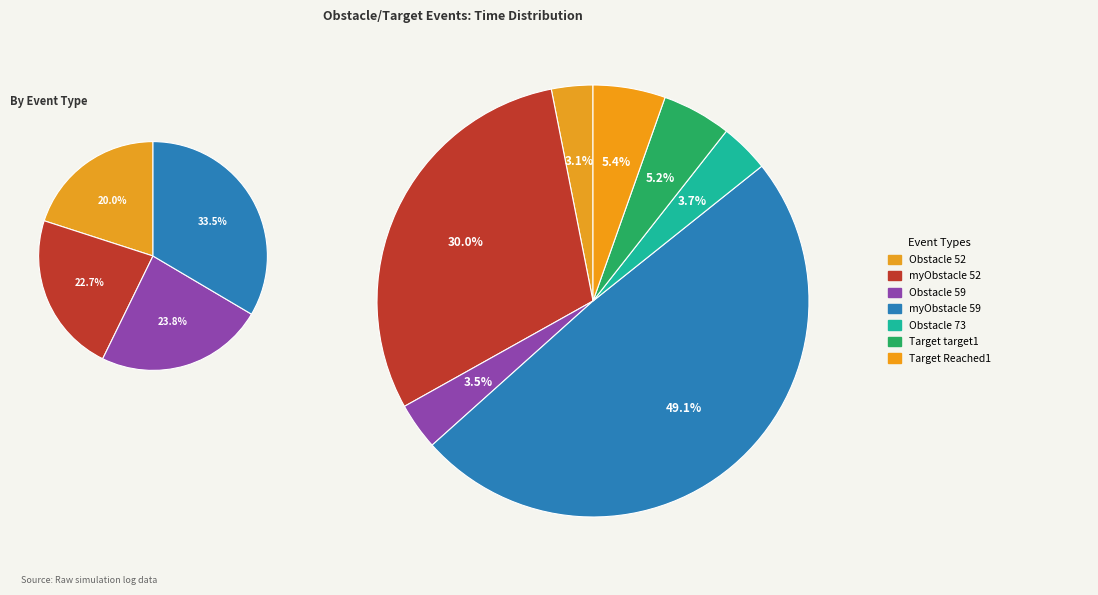

Which slice is the smallest?

Obstacle 52